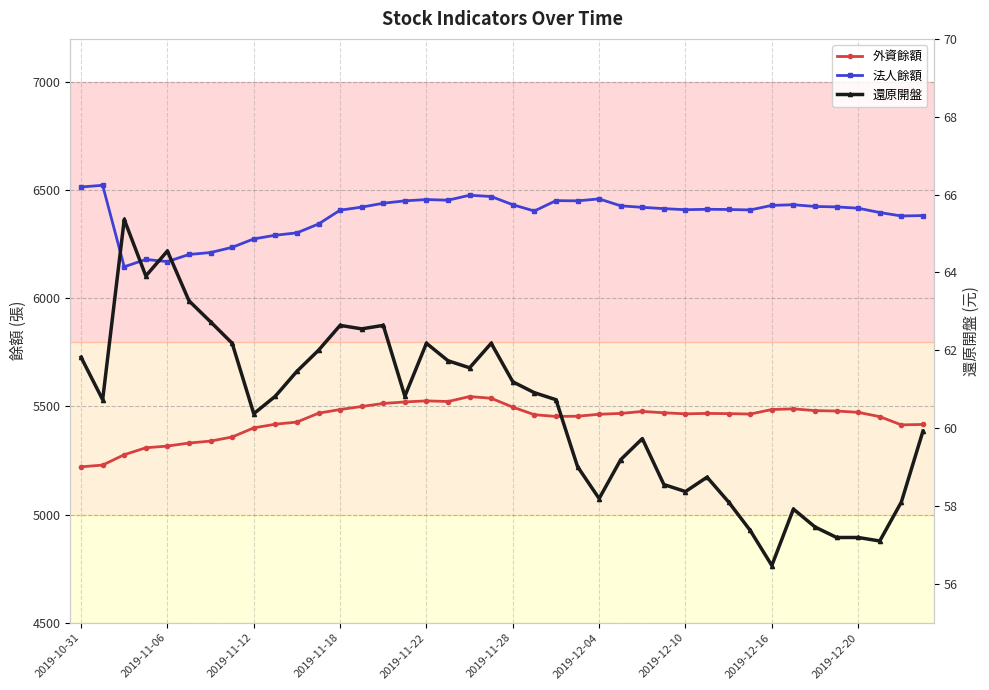

Between 28 and 31, which series saw the biggest shift?

外資餘額